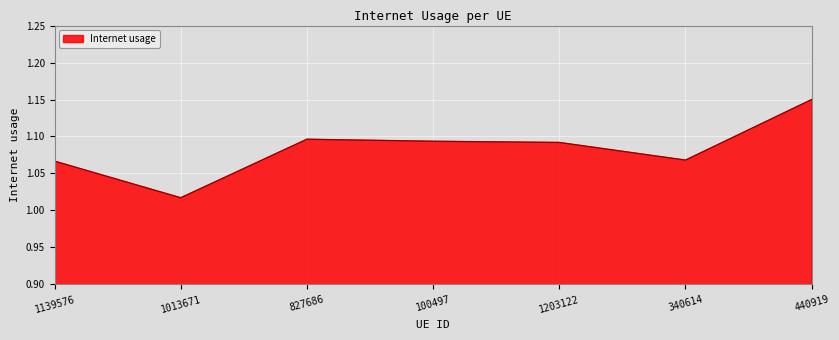

True or false: the data shows 1.7 at 100497.

False